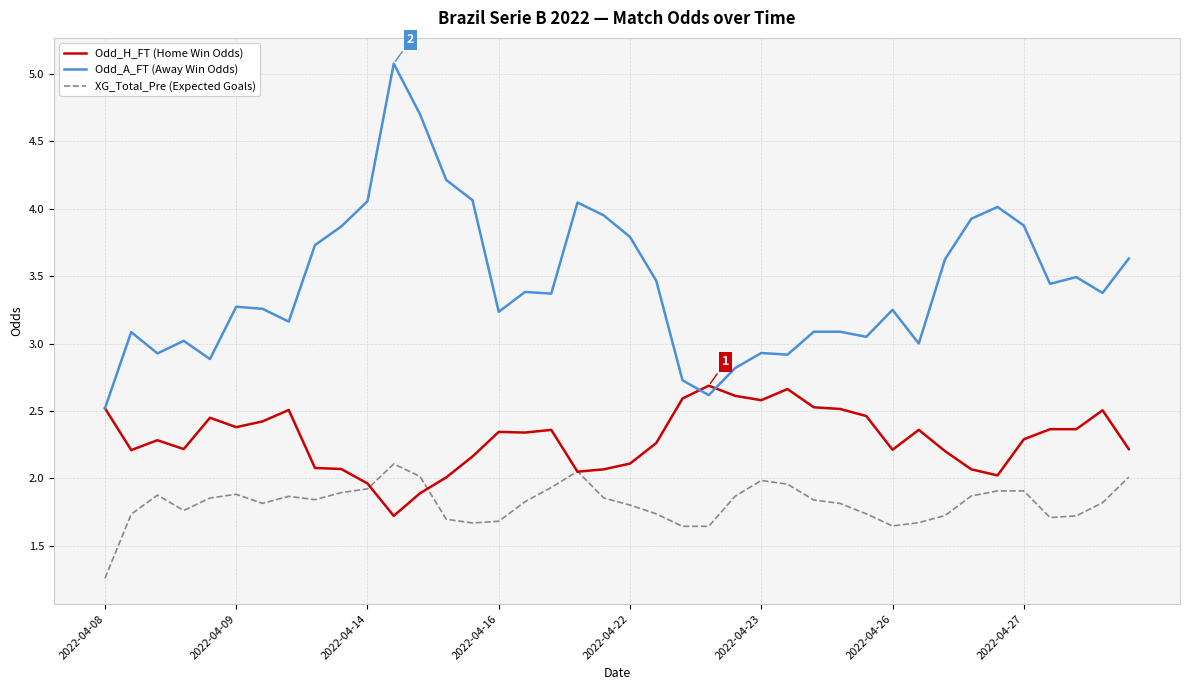

Which series has the largest total across all categories?

Odd_A_FT (Away Win Odds)